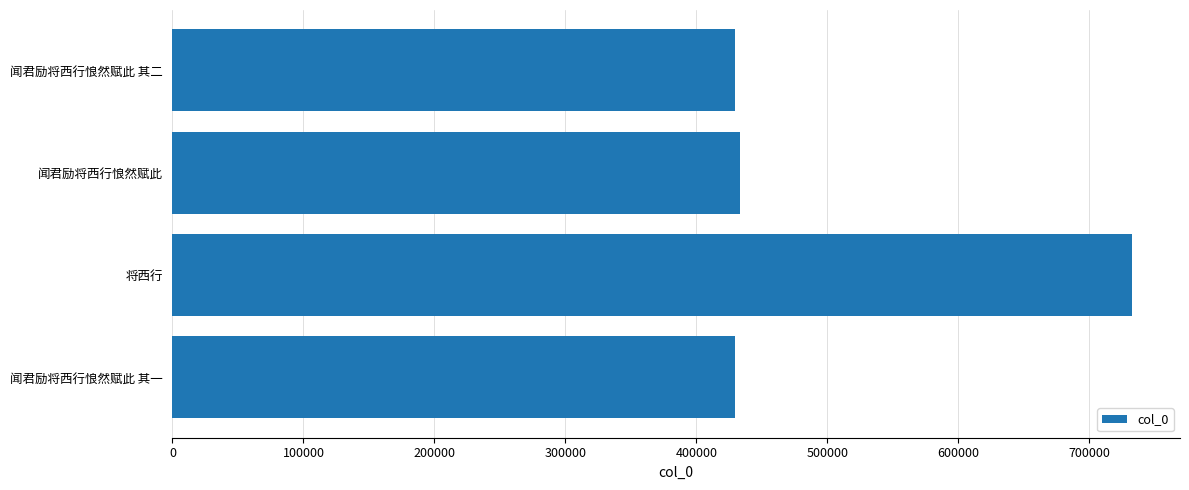

What is the sum of the values at 闻君励将西行悢然赋此 其一 and 闻君励将西行悢然赋此 其二?

858441